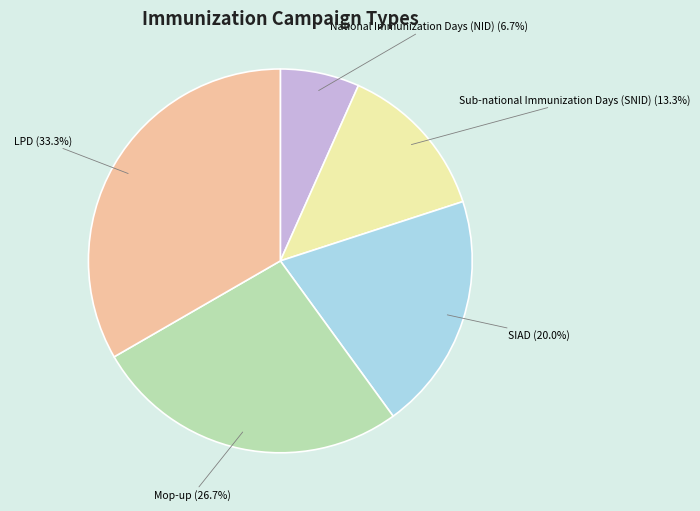

Which has a higher value, National Immunization Days (NID) or LPD?

LPD